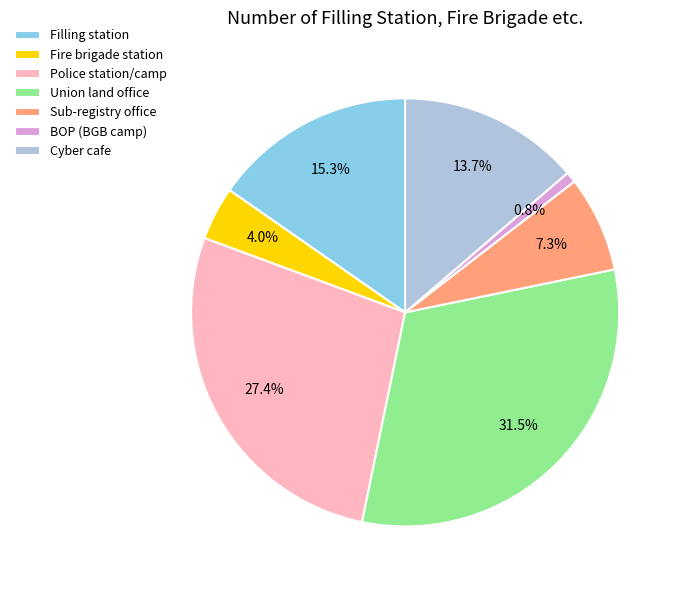

Which slice is the smallest?

BOP (BGB camp)